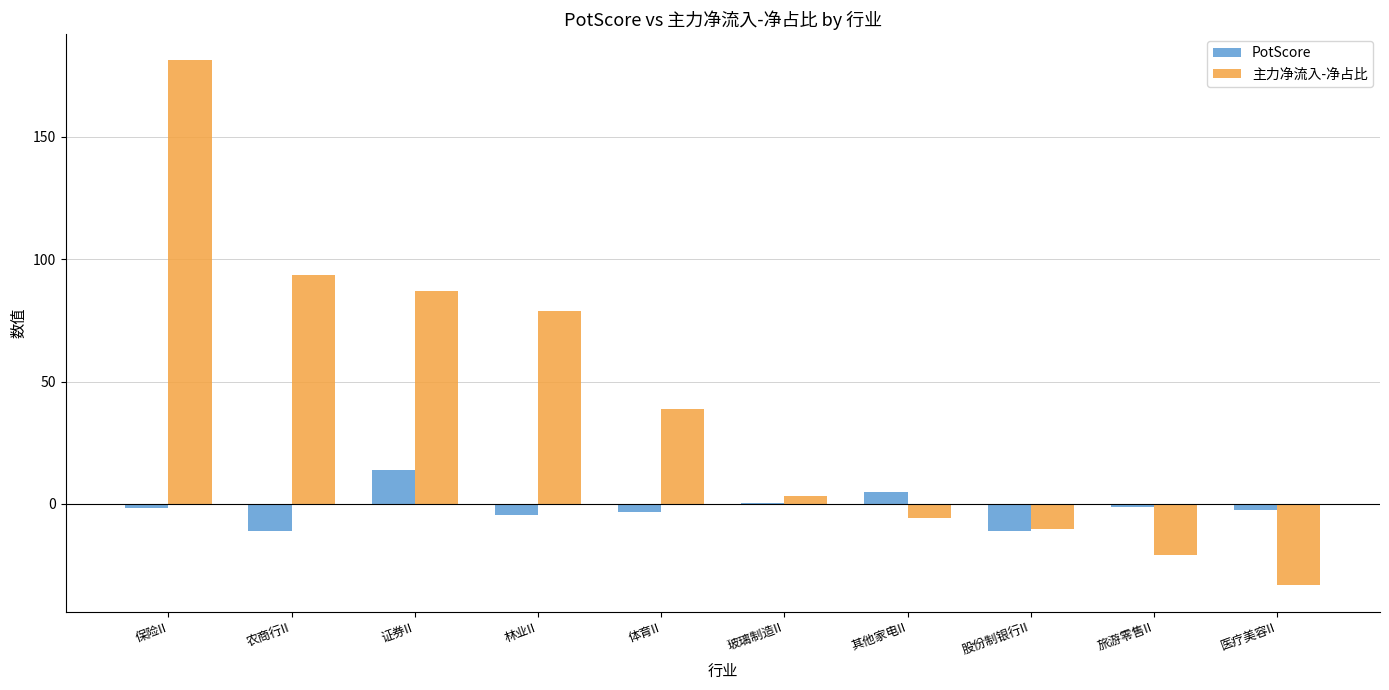

What is the sum of the 主力净流入-净占比 values at 股份制银行II and 证券II?

76.8